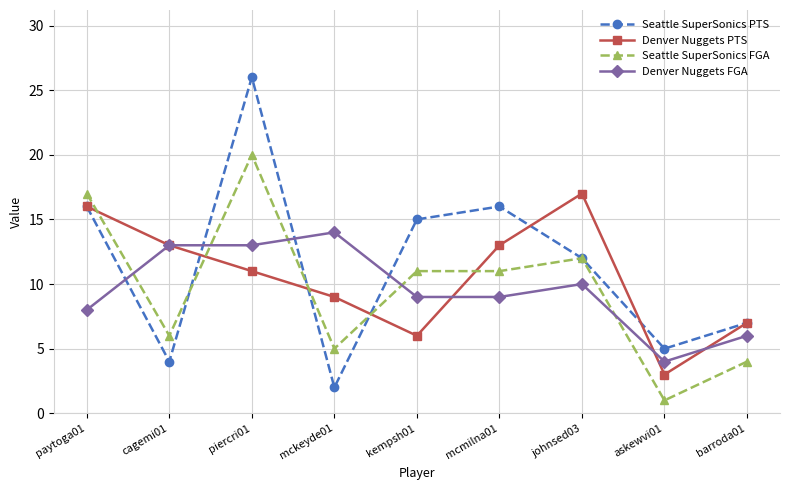

What is the difference between the Denver Nuggets PTS values at barroda01 and johnsed03?

10